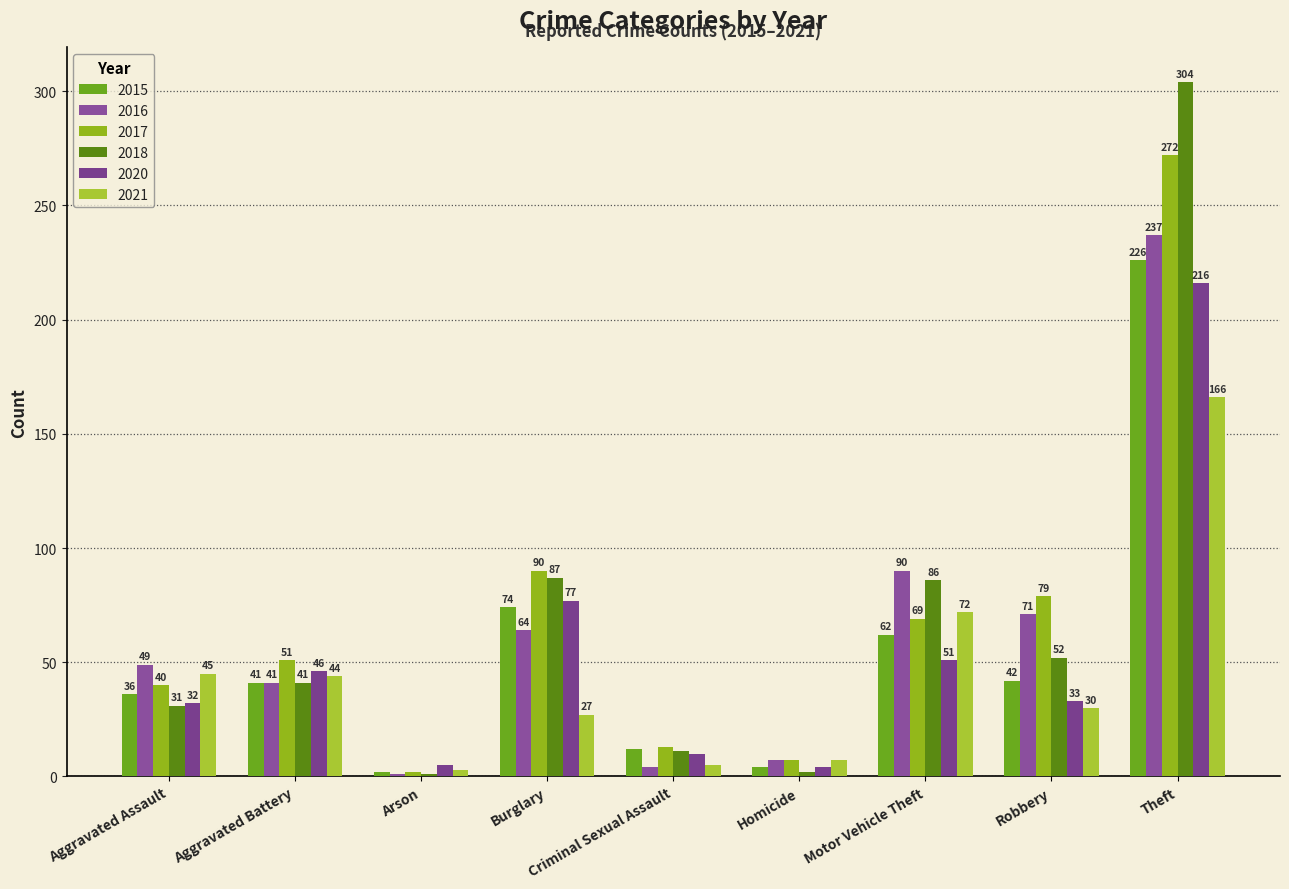

What is the spread (max minus min) of values at Criminal Sexual Assault?

9